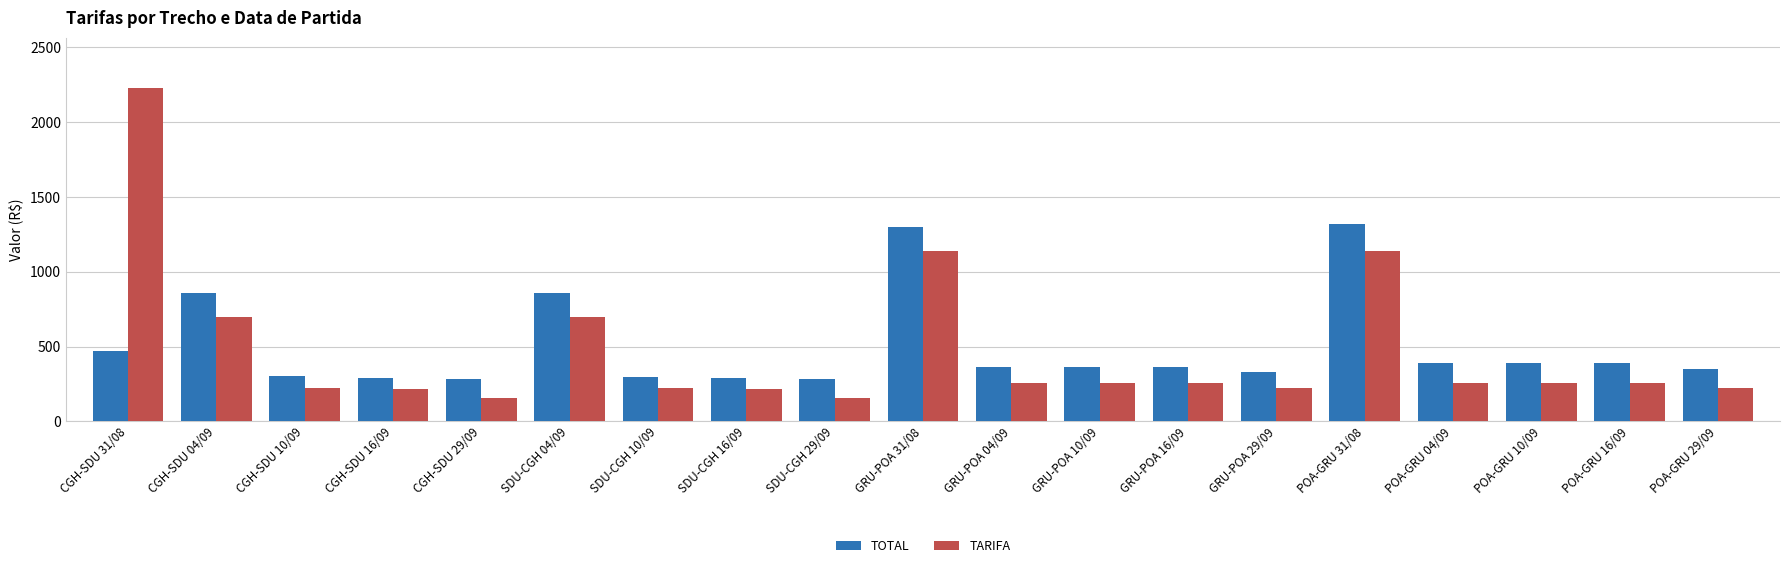

Which series has the widest spread of values?

TARIFA